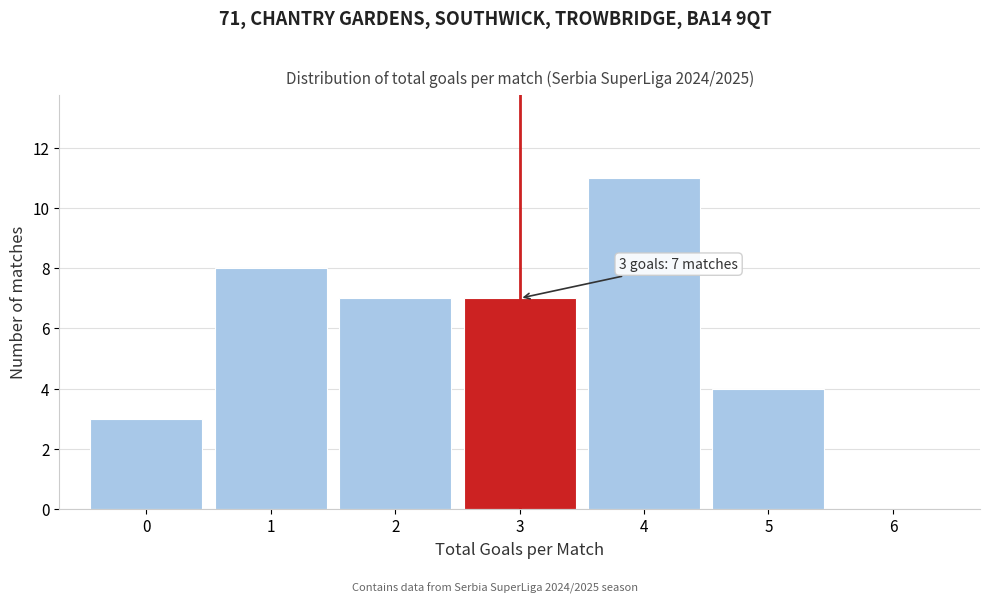

Which range on the x-axis has the tallest bar?

3.5 to 4.5